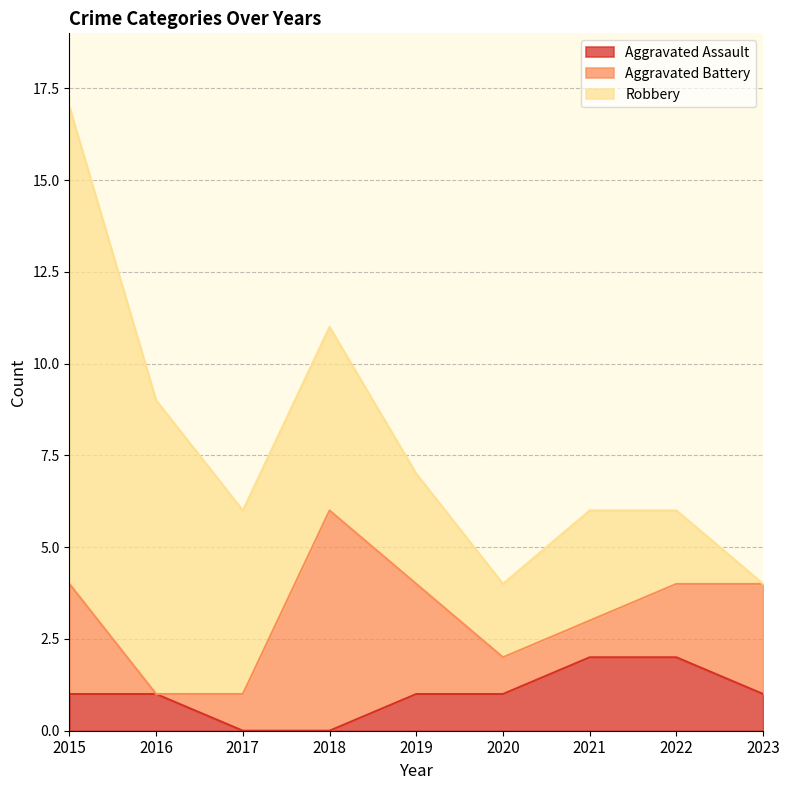

Does the chart display data point markers on the line(s)?

No